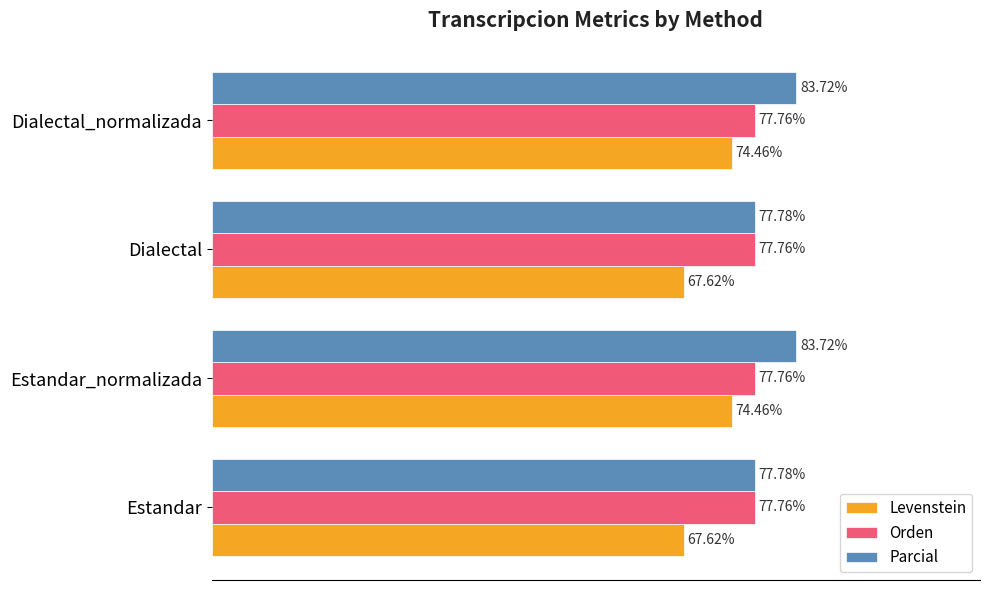

At Dialectal_normalizada, list the series in order from largest to smallest.

Parcial, Orden, Levenstein